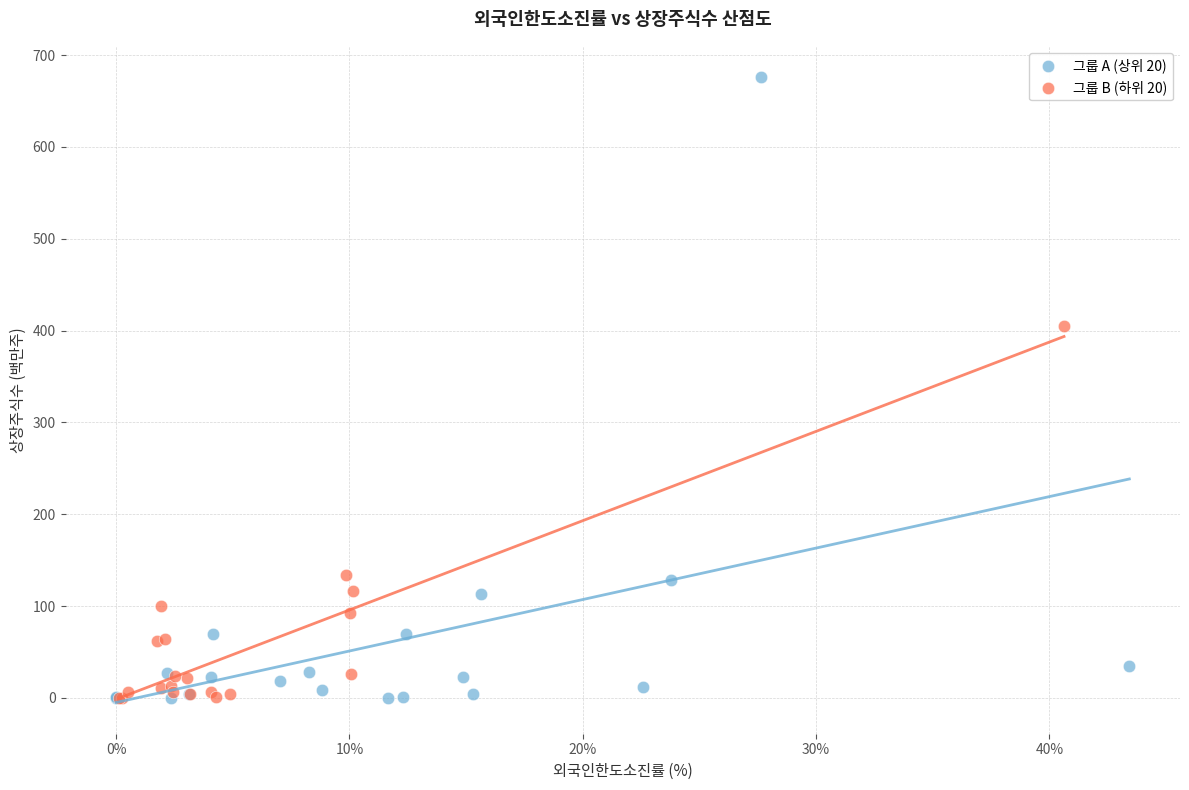

Which series has the widest spread of Y values?

그룹 A (상위 20)